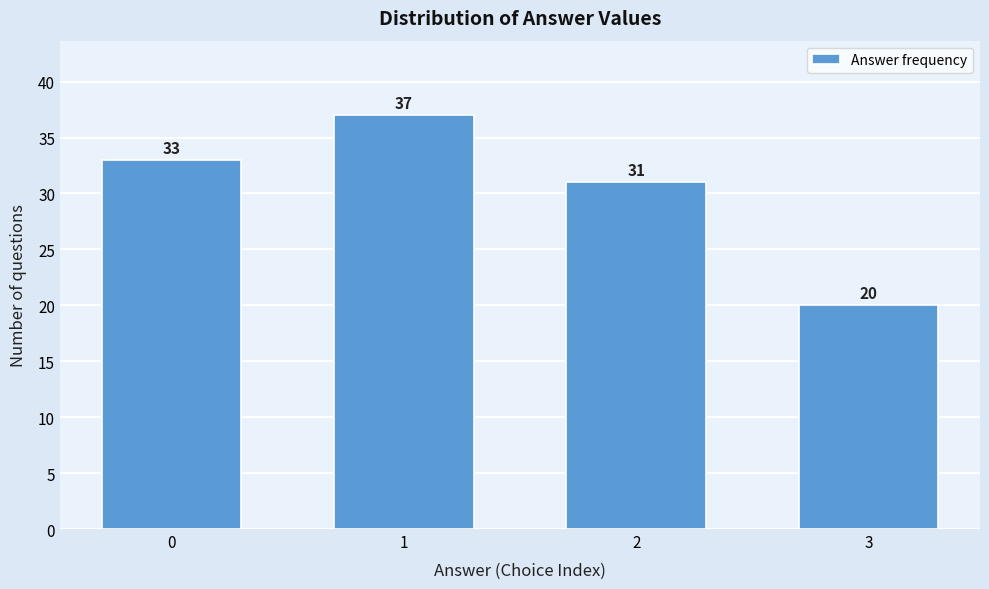

Reading left to right, what are all the values shown in this chart?

0=33	1=37	2=31	3=20